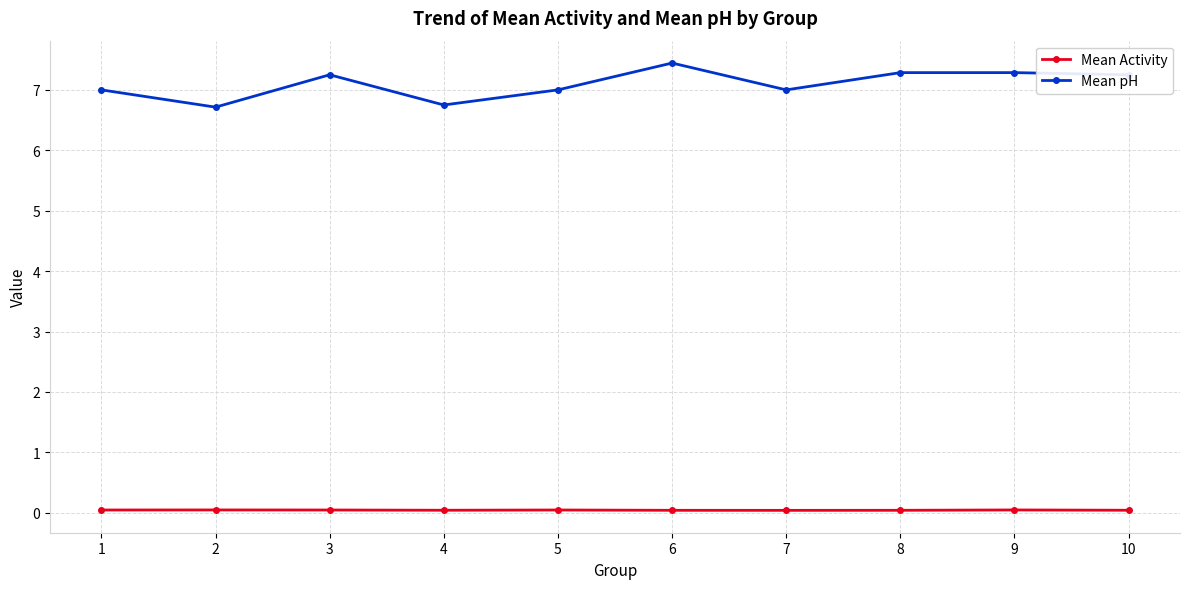

What is the maximum value for Mean pH?

7.4